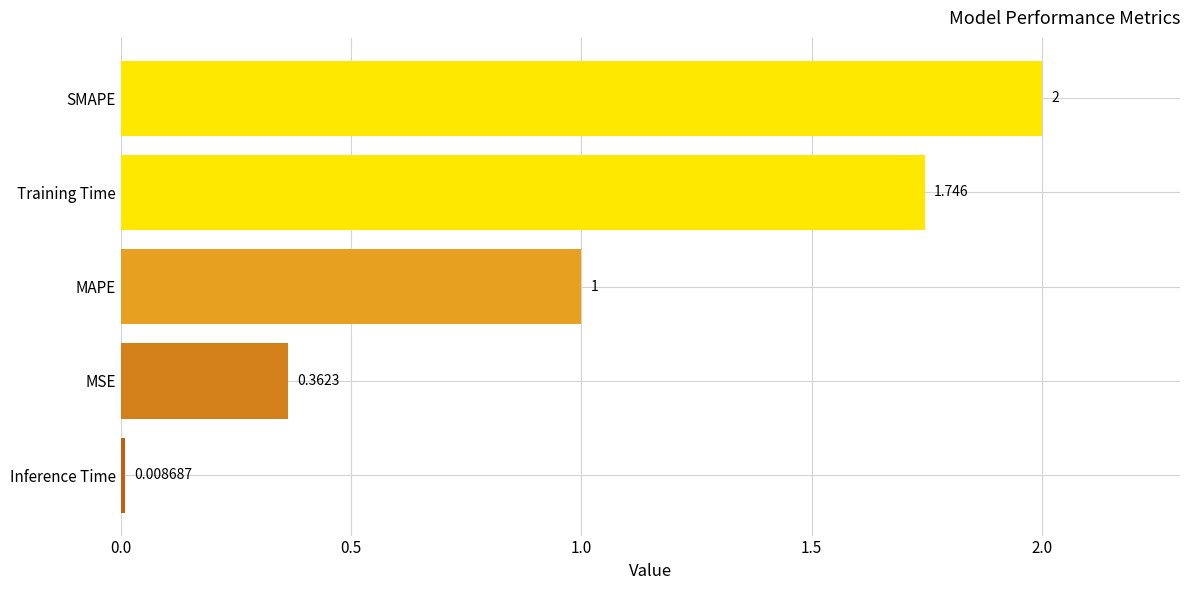

Rank the categories by value from lowest to highest.

Inference Time, MSE, MAPE, Training Time, SMAPE